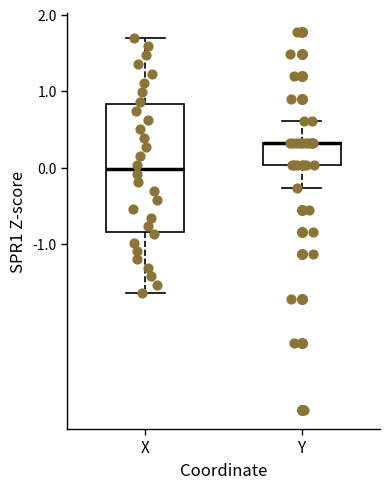

Reading left to right, read every box against the y-axis: the position of its median line, the range the box covers, and the ends of its whiskers. The values are not printed on the chart, so give them approximately, as read against the axis.

X: median 0.0, box -0.8 to 0.8, whiskers -1.6 to 1.7
Y: median 0.3 (drawn on the box's upper edge), box 0.0 to 0.3, whiskers -0.3 to 0.6